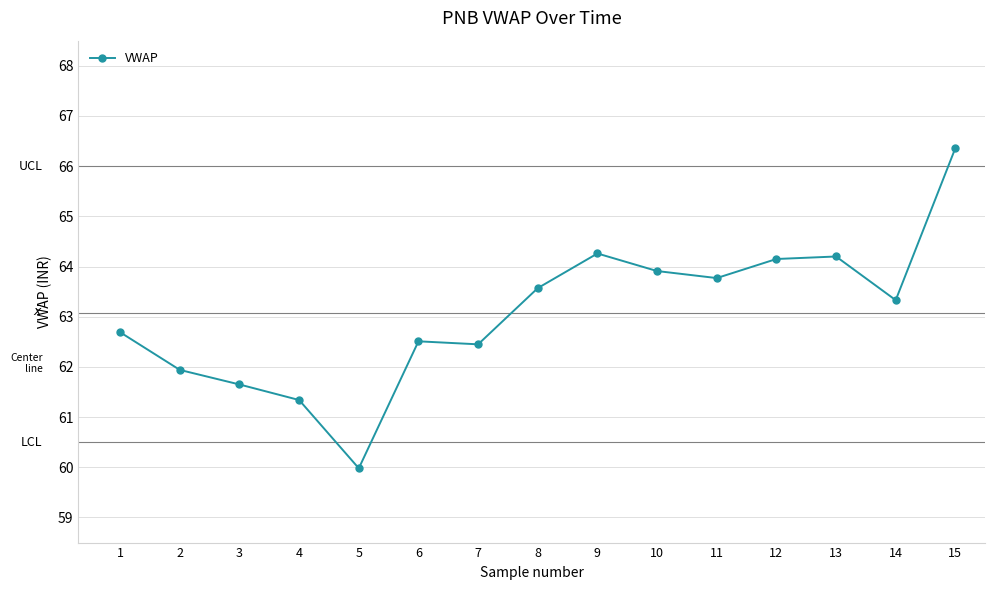

What is the sum of all values?

946.1